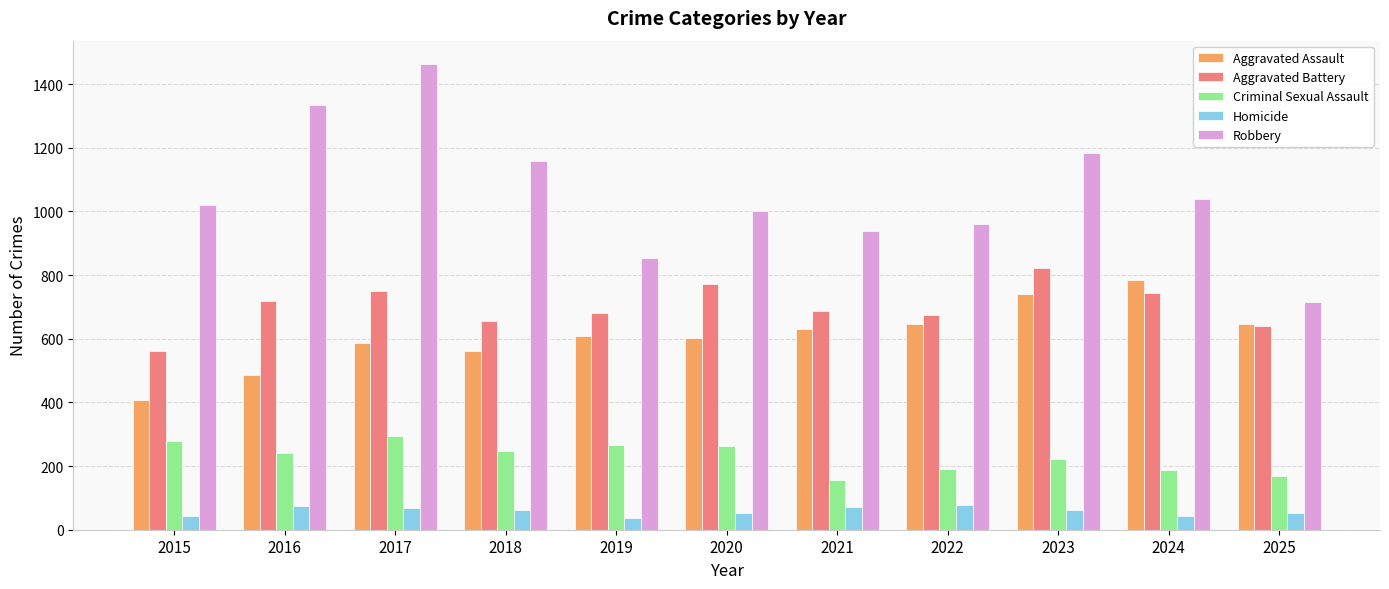

Rank the series at 2020 from highest to lowest value.

Robbery, Aggravated Battery, Aggravated Assault, Criminal Sexual Assault, Homicide